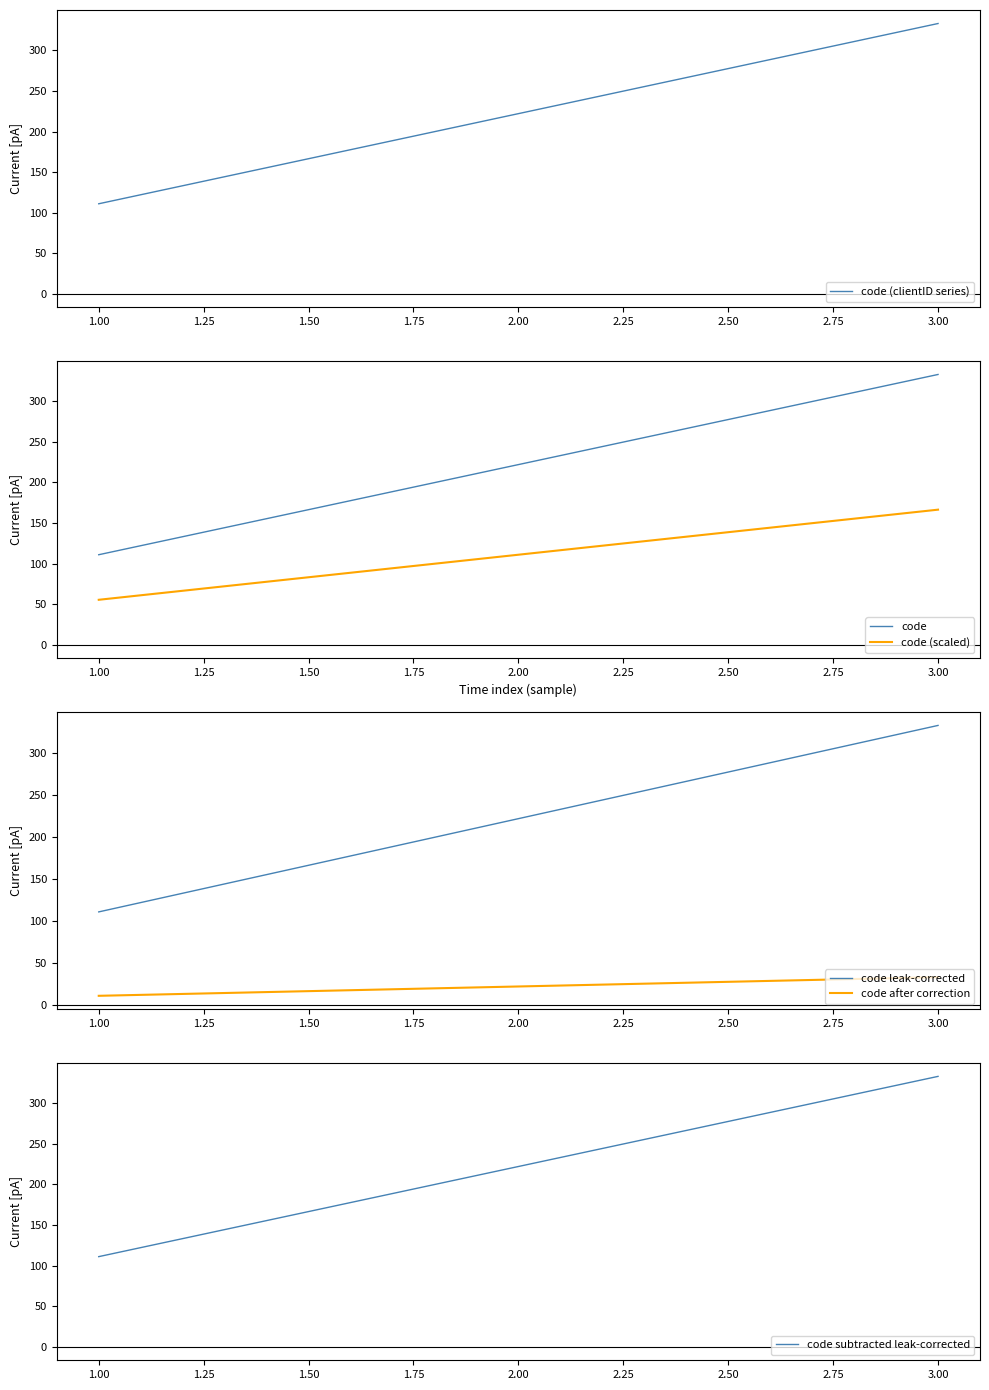

The value of code (scaled) at 1.00 is 55.5. True or false?

True